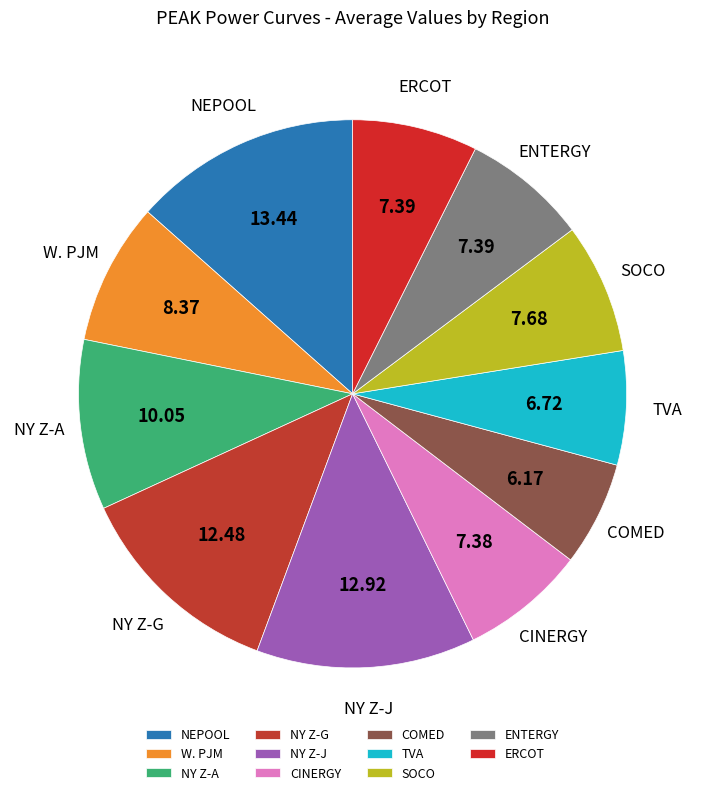

How many segments does this pie chart have?

11